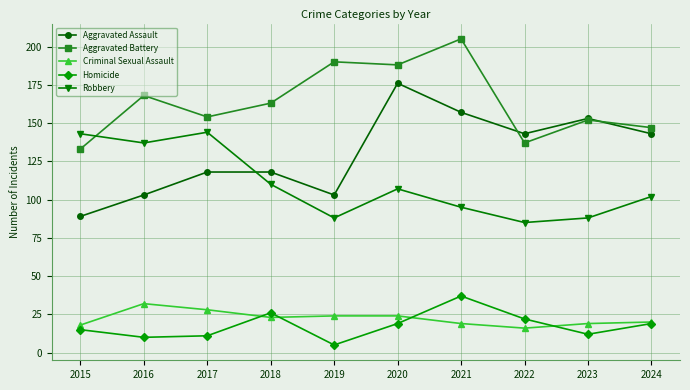

How many interior local valleys does the Aggravated Battery series have?

3